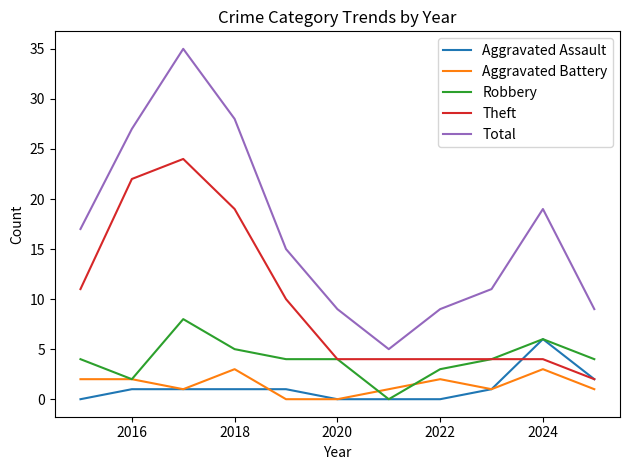

True or false: Total and Robbery intersect in this chart.

False